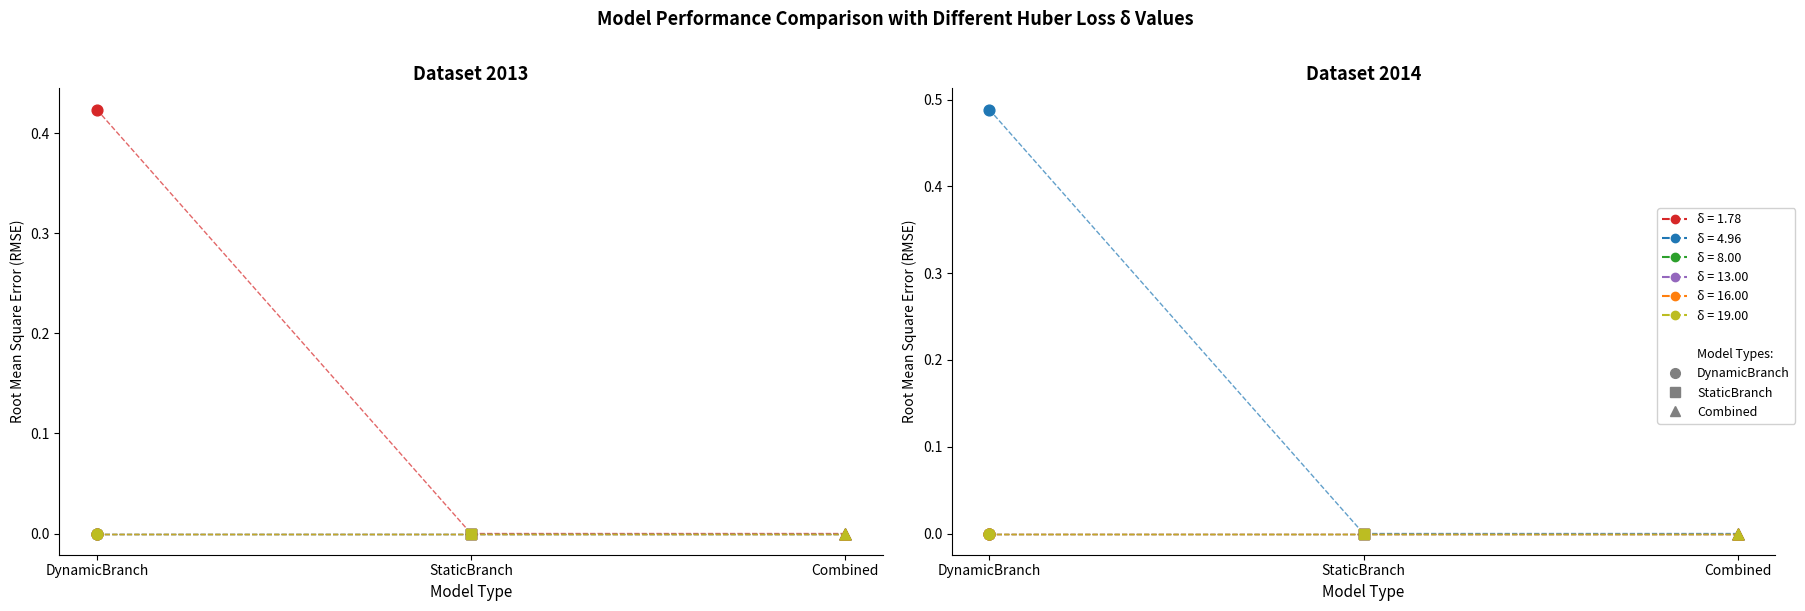

What is the total value across all series at 1?

0.4